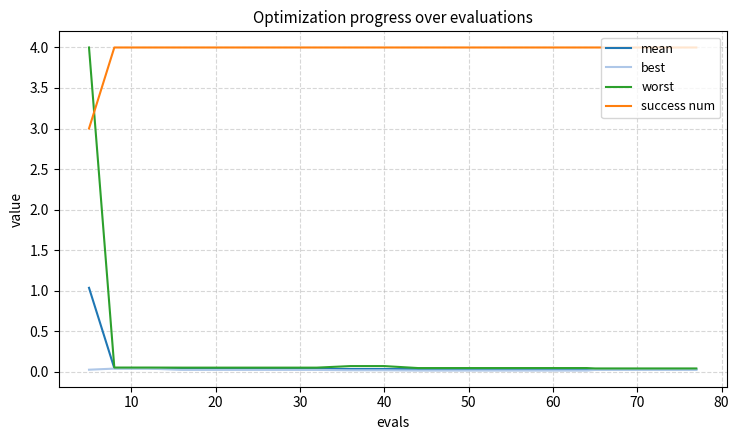

True or false: mean and success num intersect in this chart.

False